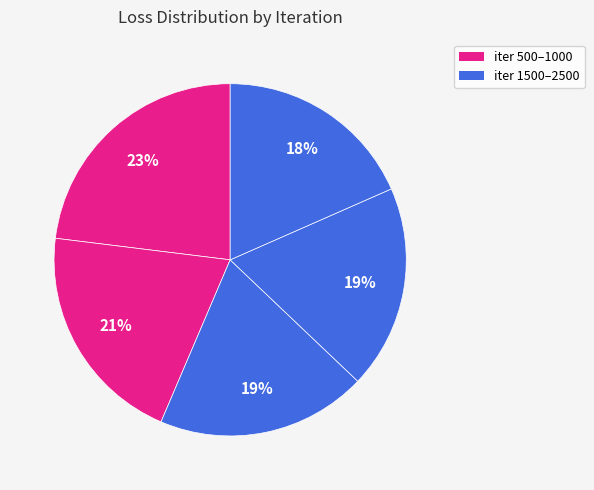

Count the number of slices in the pie.

5